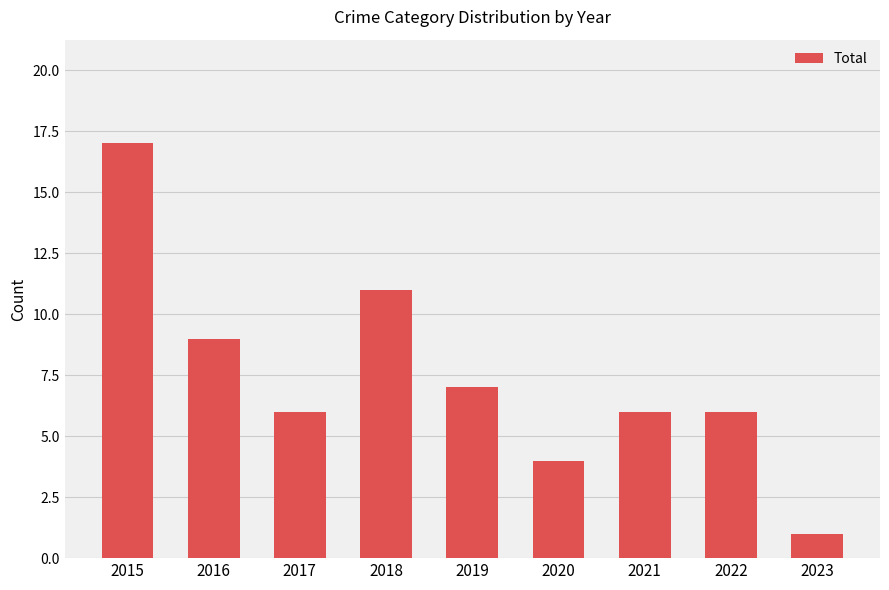

What is the value of the 9th bar from the left?

1